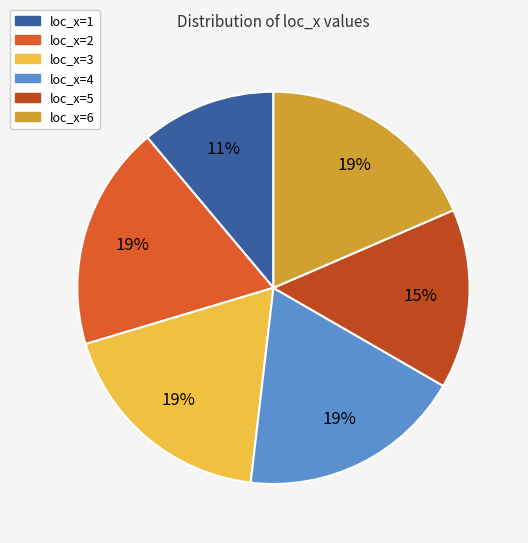

What is the largest slice in the pie chart?

loc_x=2